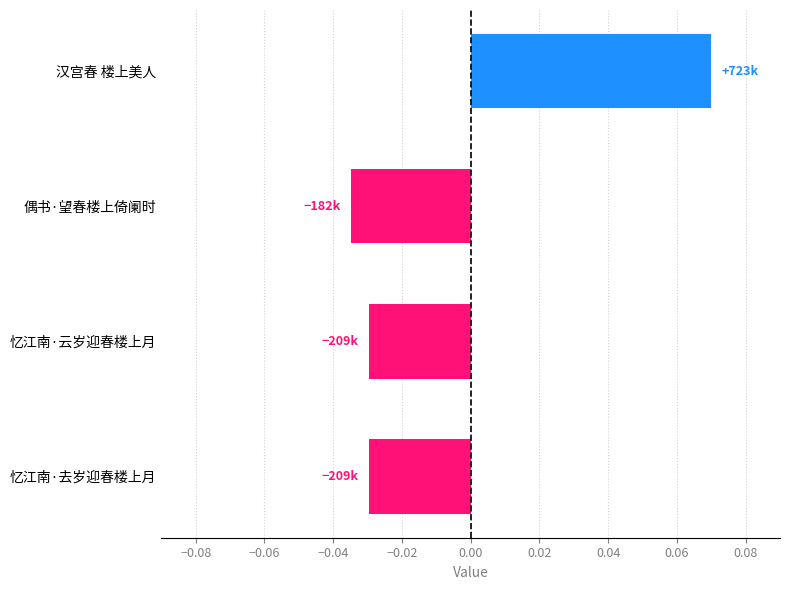

Which label corresponds to the smallest value in the chart?

偶书·望春楼上倚阑时